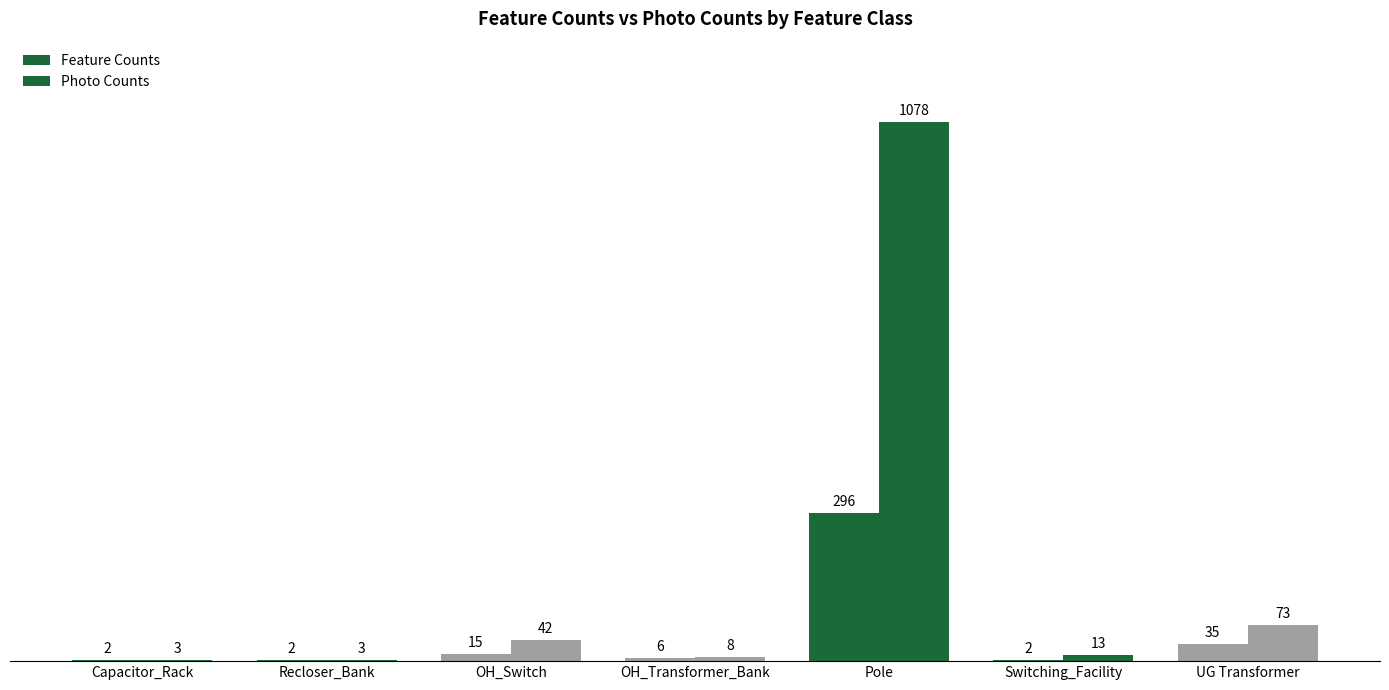

What is the difference between the maximum and minimum values in the Photo Counts series?

1075